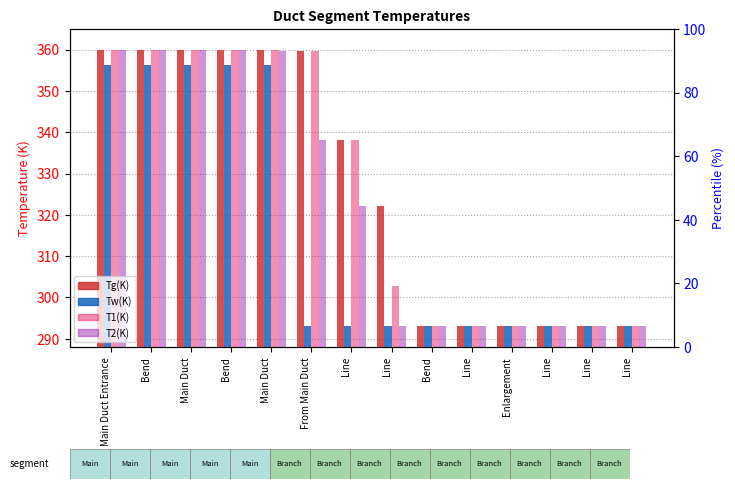

Is it true that Tg(K) equals 293.0 at Line?

True